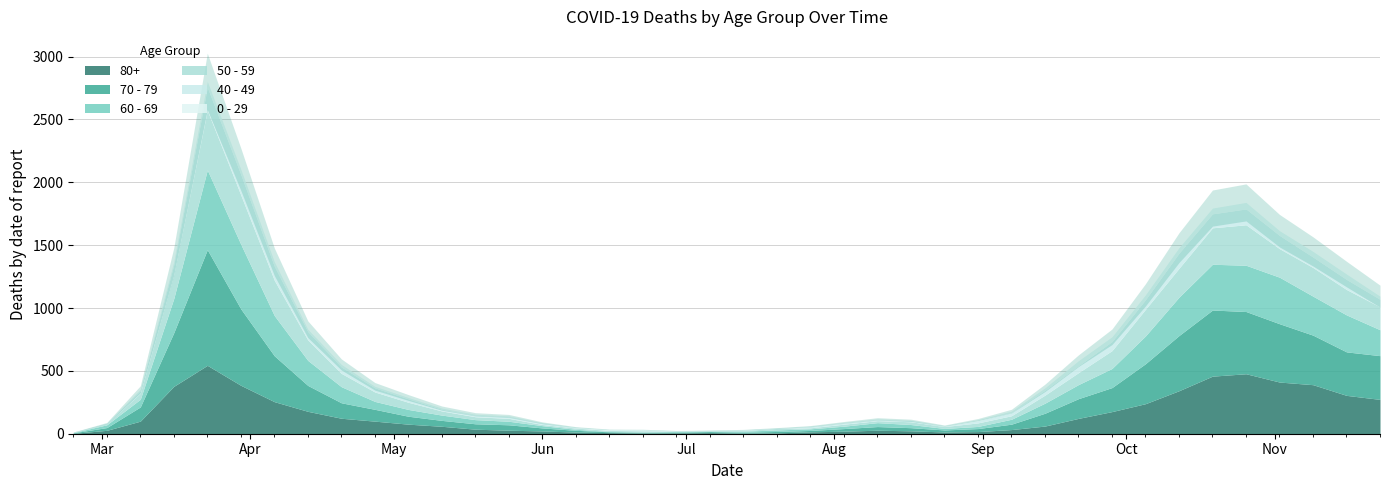

What are all the series names shown in the legend?

80+, 70 - 79, 60 - 69, 50 - 59, 40 - 49, 0 - 29